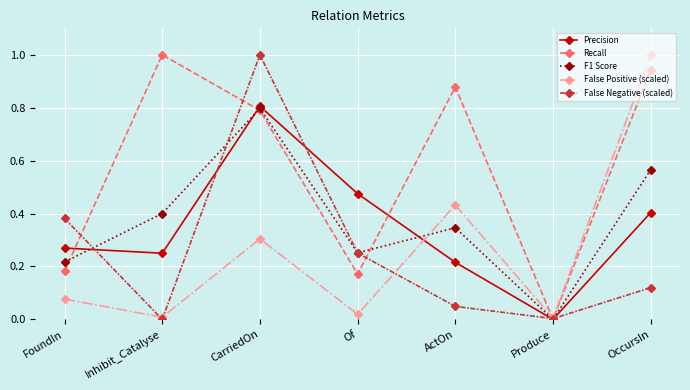

What is the value of the False Positive (scaled) point at the 7th from the left?

1.0